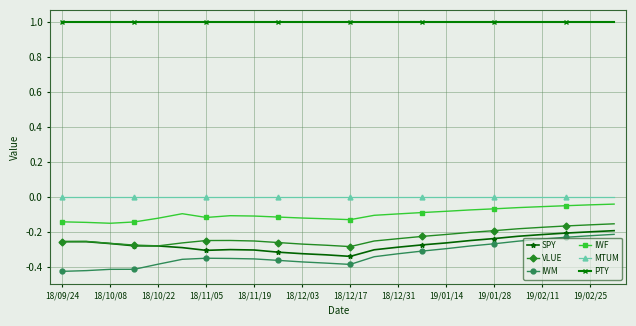

Which series has the largest total across all categories?

PTY